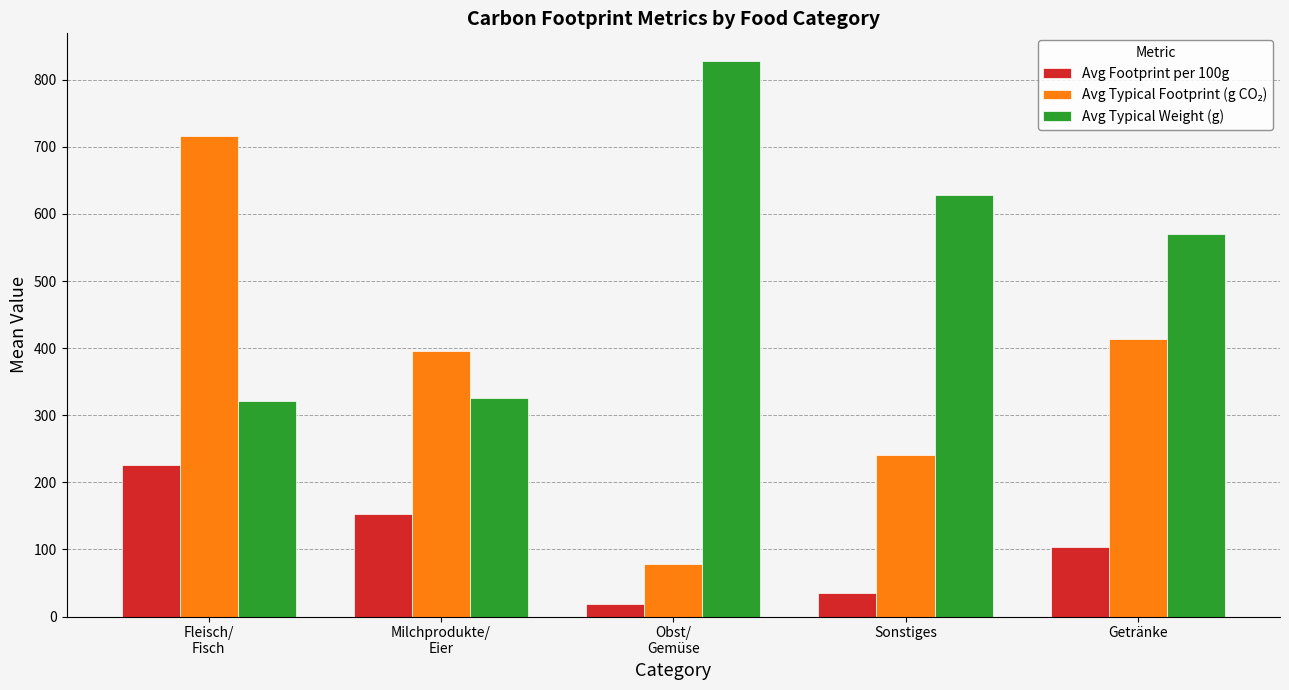

What is the difference between the maximum and minimum values in the Avg Typical Weight (g) series?

506.3